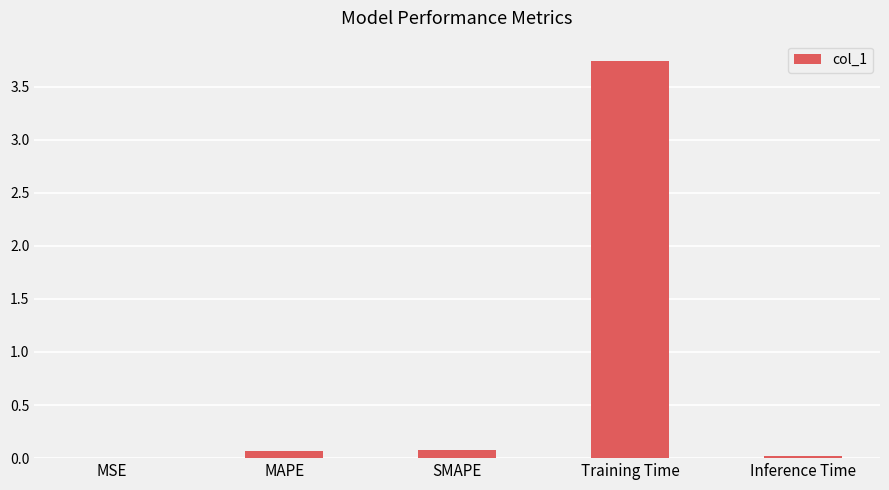

Are the bars grouped side by side (vs. stacked)?

No